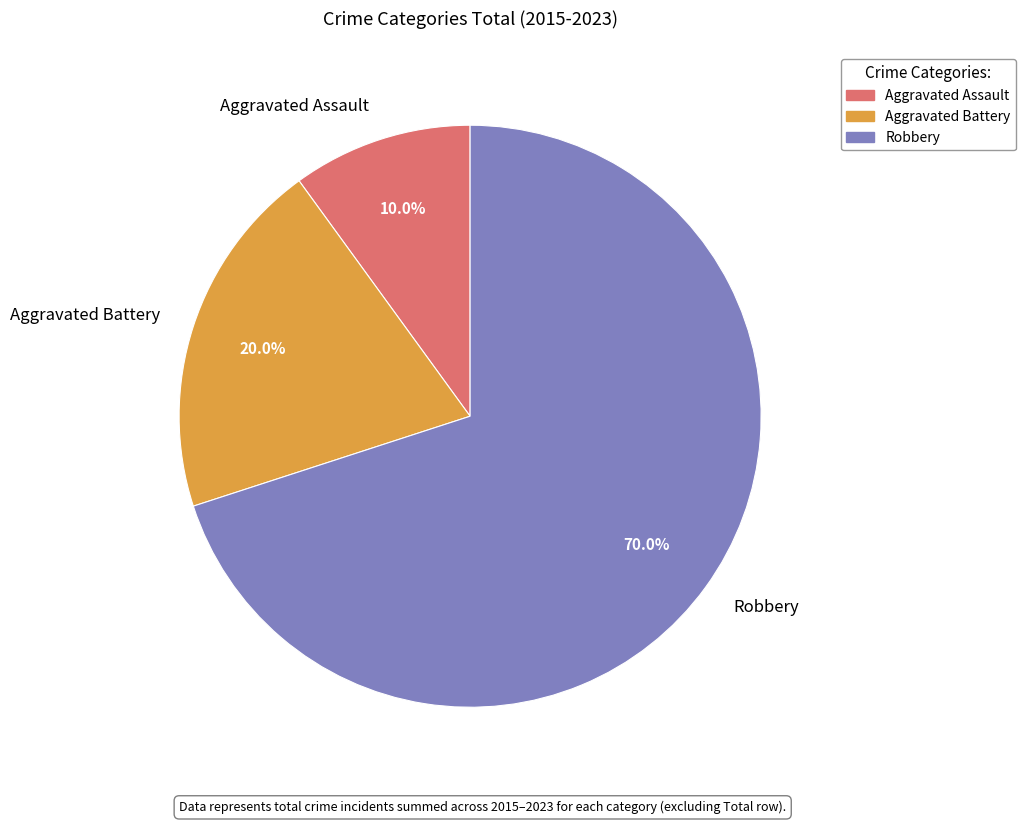

What portion of the pie excludes Aggravated Assault?

90.0%